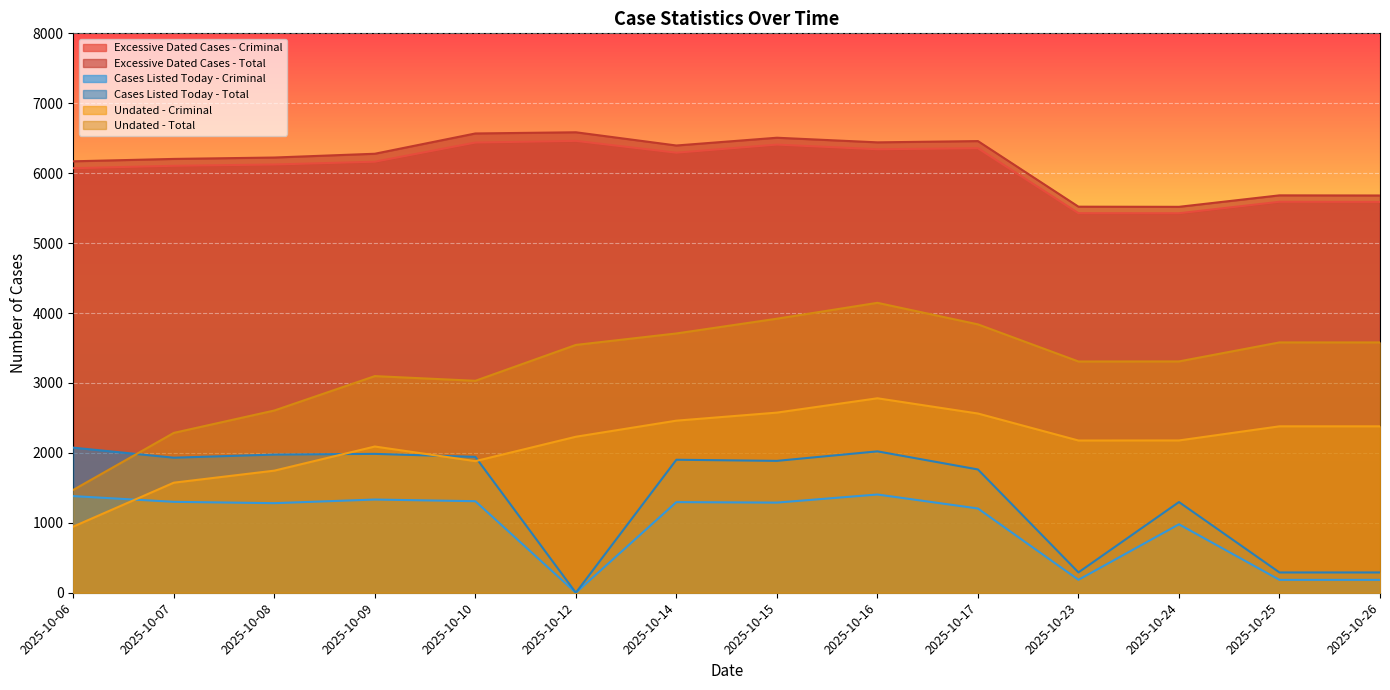

At how many categories does at least one series exceed 5529?

12